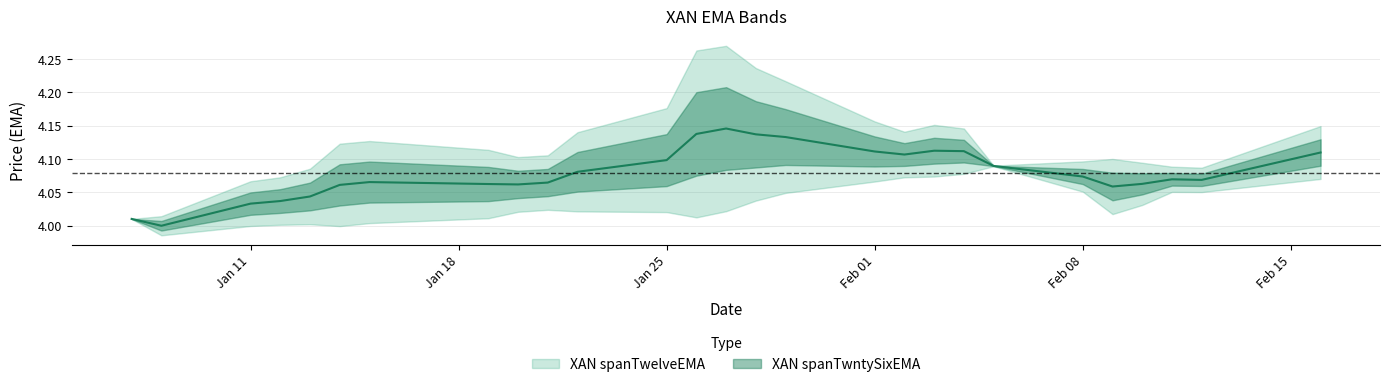

Count the number of values greater than 4.

26